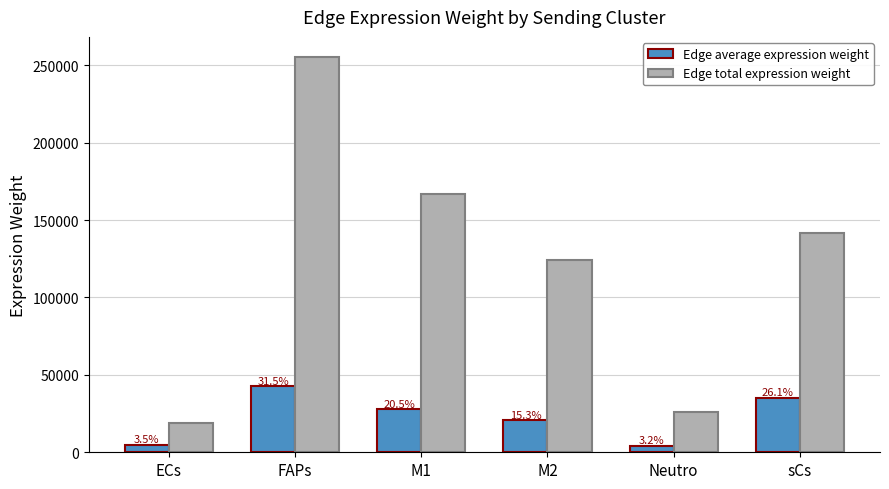

The Edge average expression weight series shows 1450.8 at ECs. True or false?

False